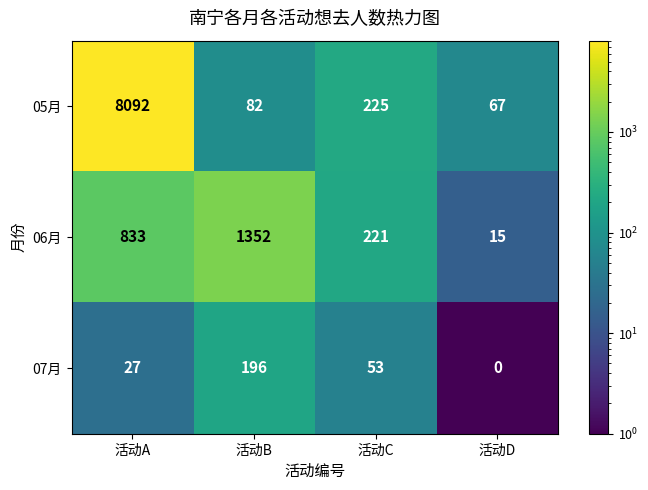

Is it true that 05月 equals 8092 at 活动A?

True